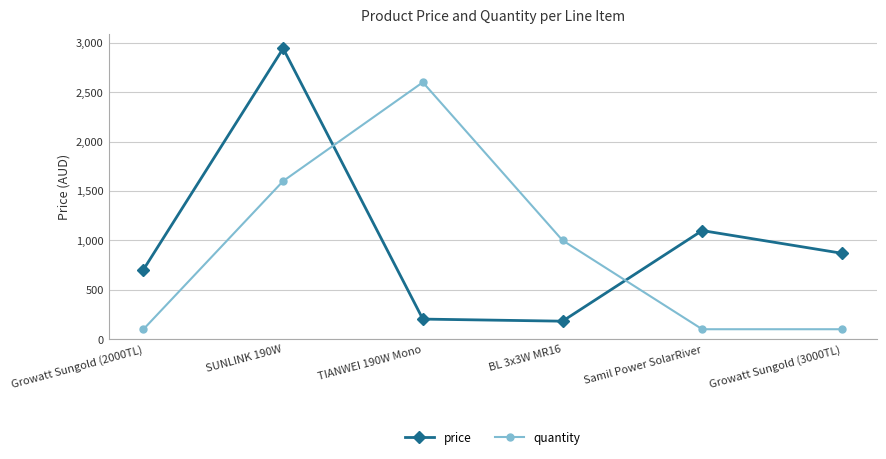

The value of quantity at Samil Power SolarRiver is 100.0. True or false?

True